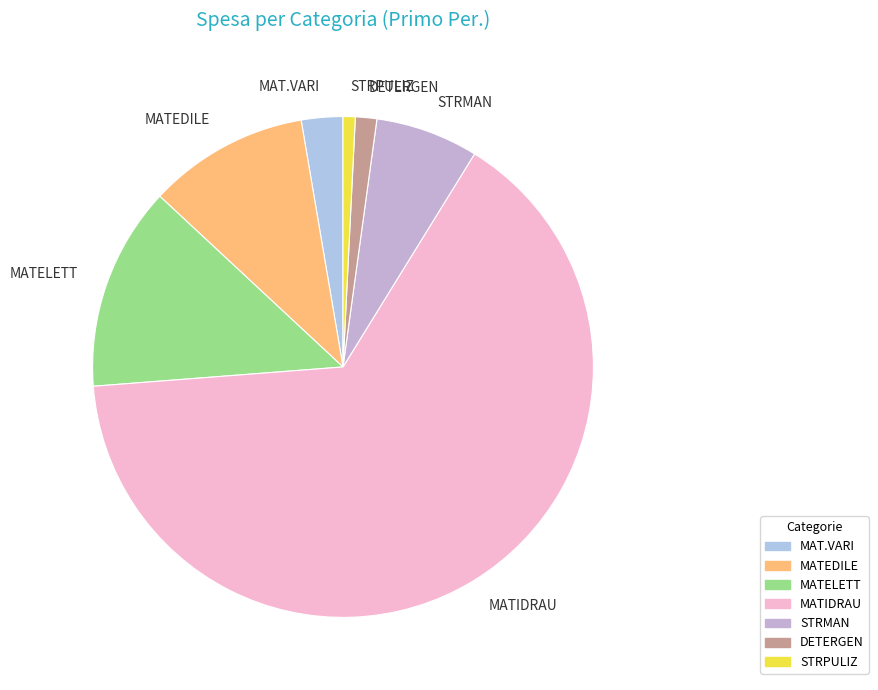

Between DETERGEN and MATELETT, which is larger?

MATELETT